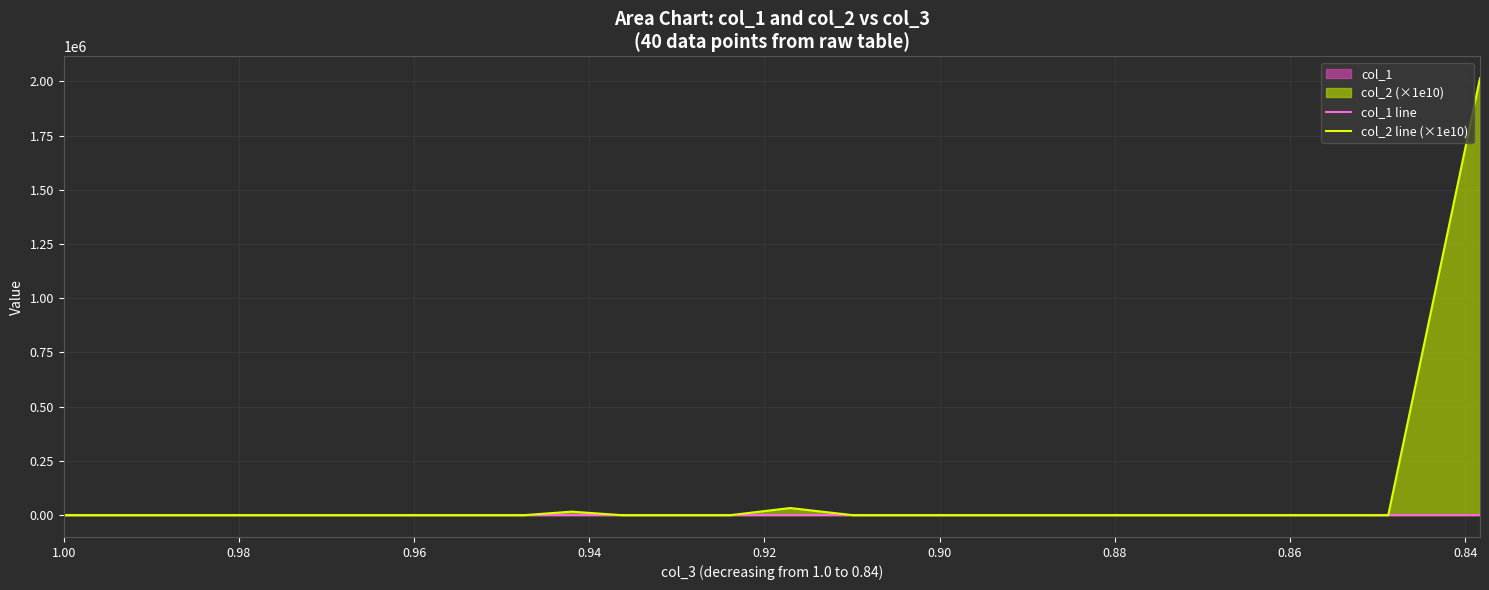

Rank the series by their maximum value, from lowest to highest.

col_1 line, col_2 line (×1e10)